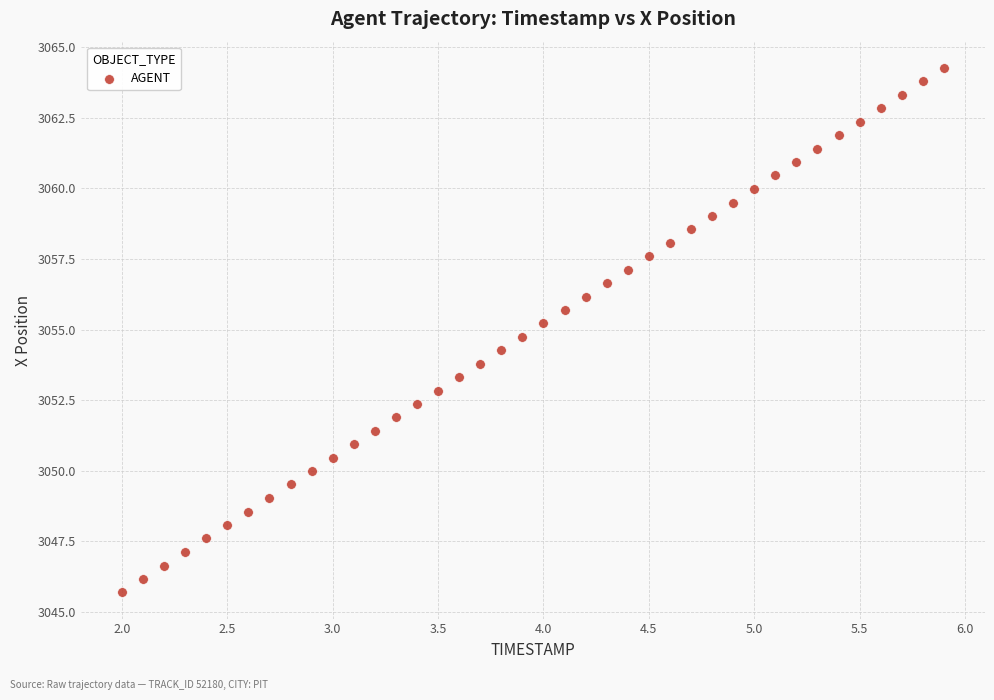

What is the range of X values (max minus min)?

3.9